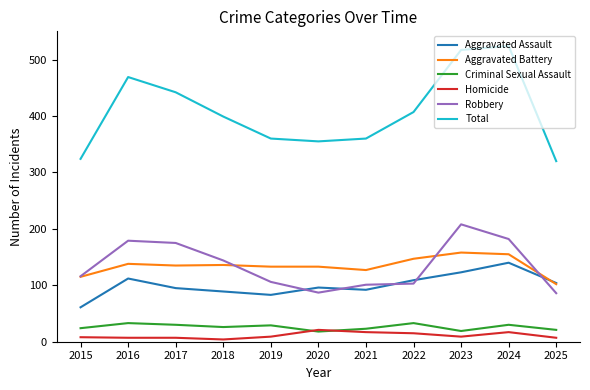

At 2019, list the series in order from smallest to largest.

Homicide, Criminal Sexual Assault, Aggravated Assault, Robbery, Aggravated Battery, Total